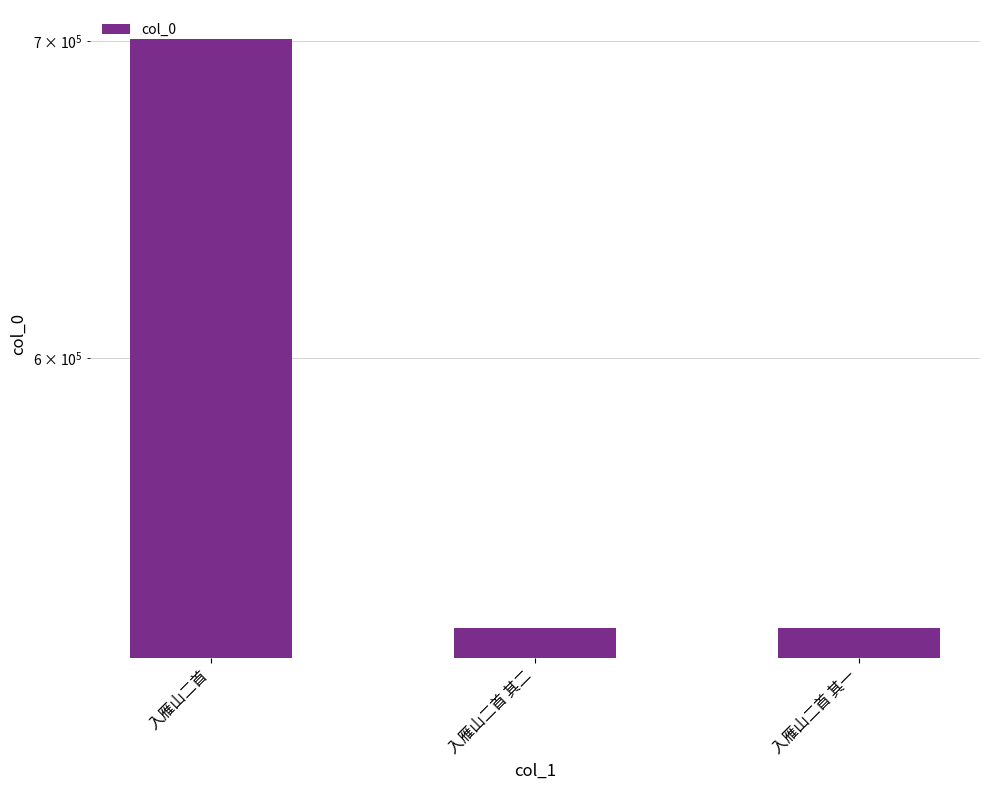

What is the approximate value at 入雁山二首 其一, to the nearest 10?

526260